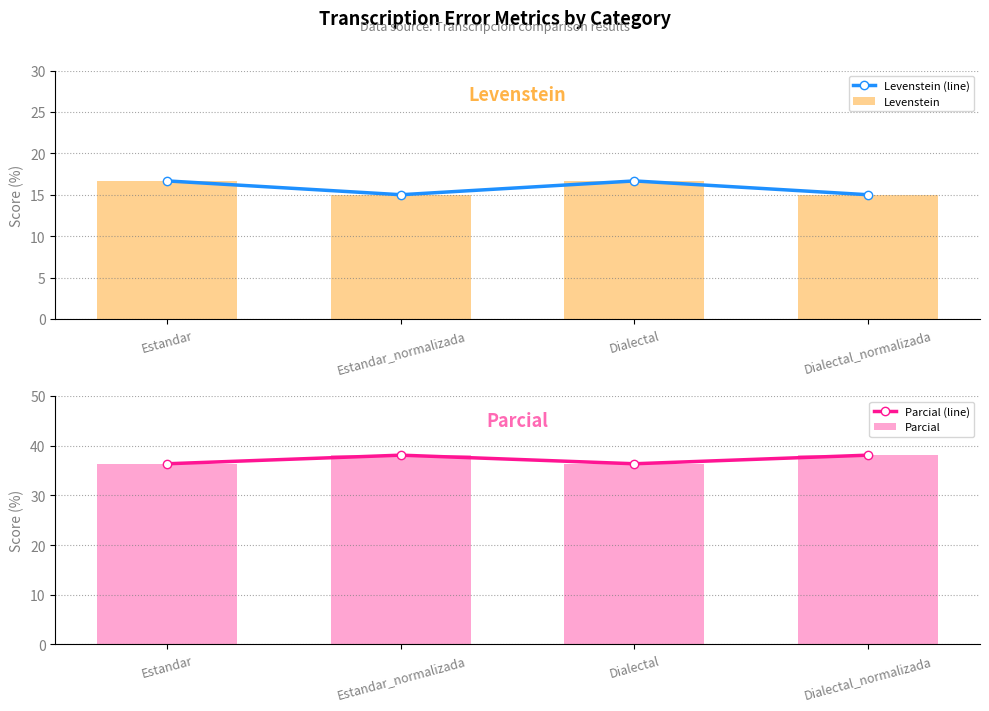

Reading left to right, transcribe all the data shown in this chart.

Levenstein (line): Estandar=16.7	Estandar_normalizada=15.0	Dialectal=16.7	Dialectal_normalizada=15.0
Levenstein: Estandar=16.7	Estandar_normalizada=15.0	Dialectal=16.7	Dialectal_normalizada=15.0
Parcial (line): Estandar=36.4	Estandar_normalizada=38.1	Dialectal=36.4	Dialectal_normalizada=38.1
Parcial: Estandar=36.4	Estandar_normalizada=38.1	Dialectal=36.4	Dialectal_normalizada=38.1